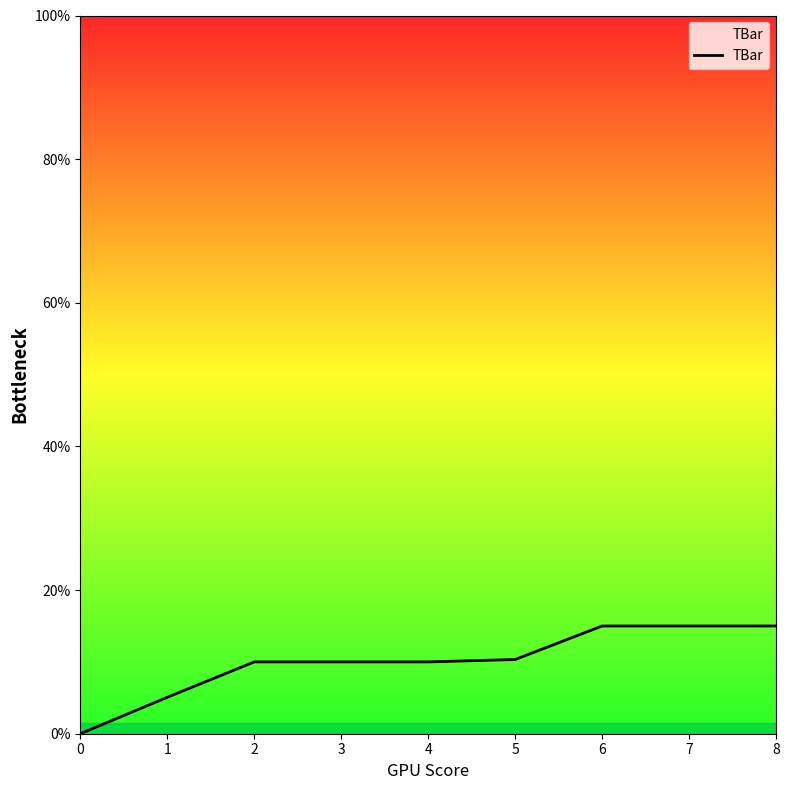

What is the sum of all values?

90.4